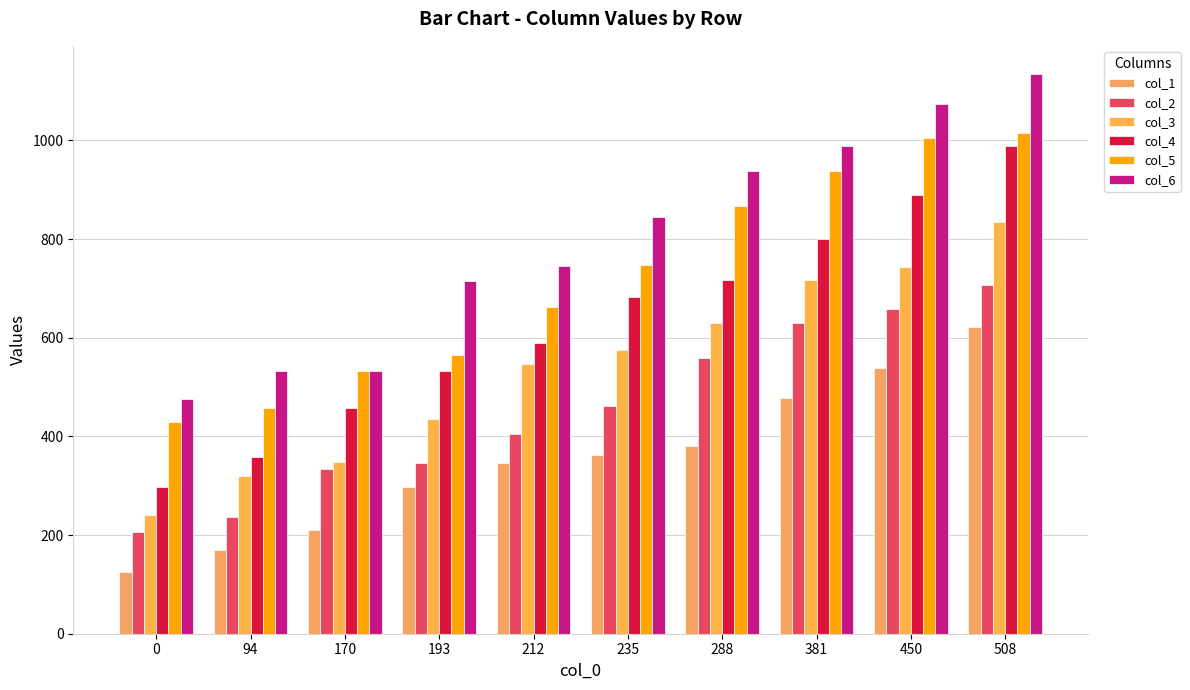

Between 170 and 508, which series saw the biggest shift?

col_6